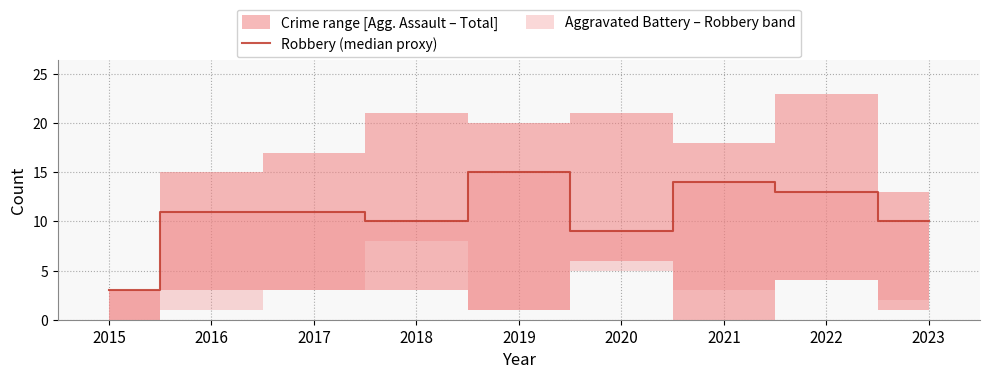

What is the average value?

11